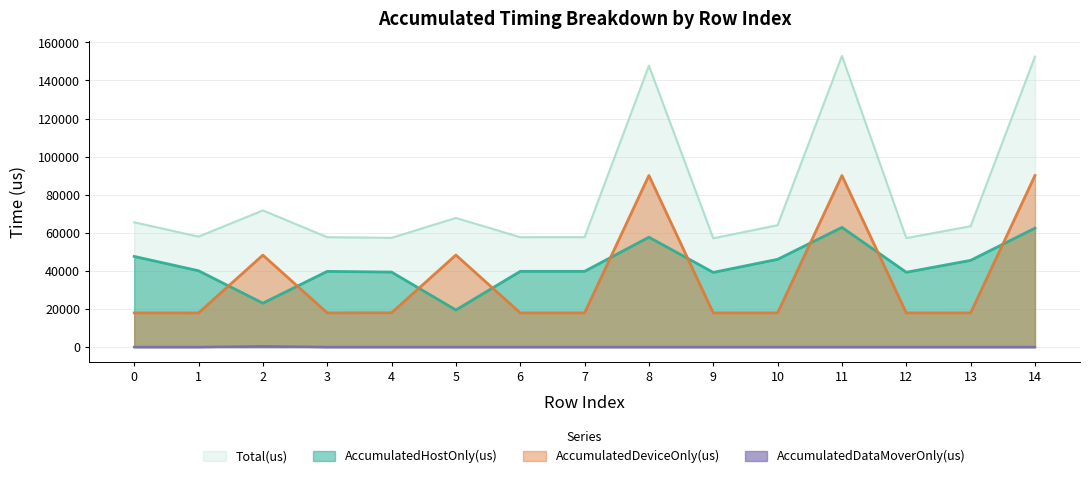

How many lines are shown in the chart?

4